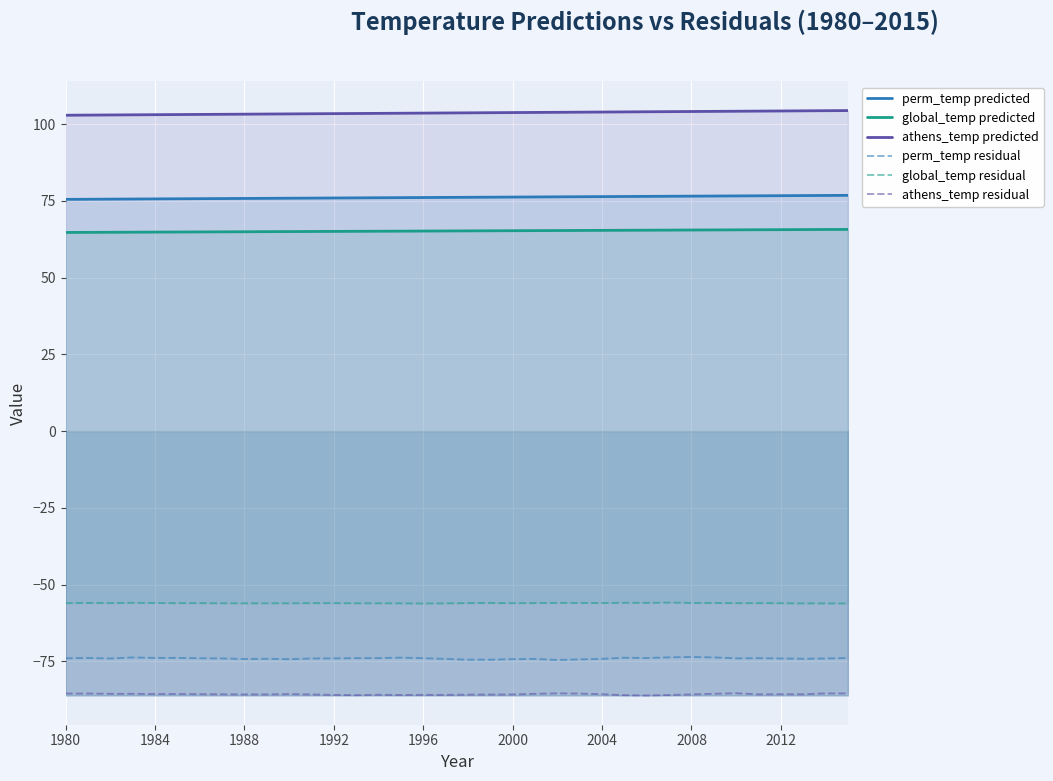

What is the difference between the highest and lowest values at 2004?

189.6